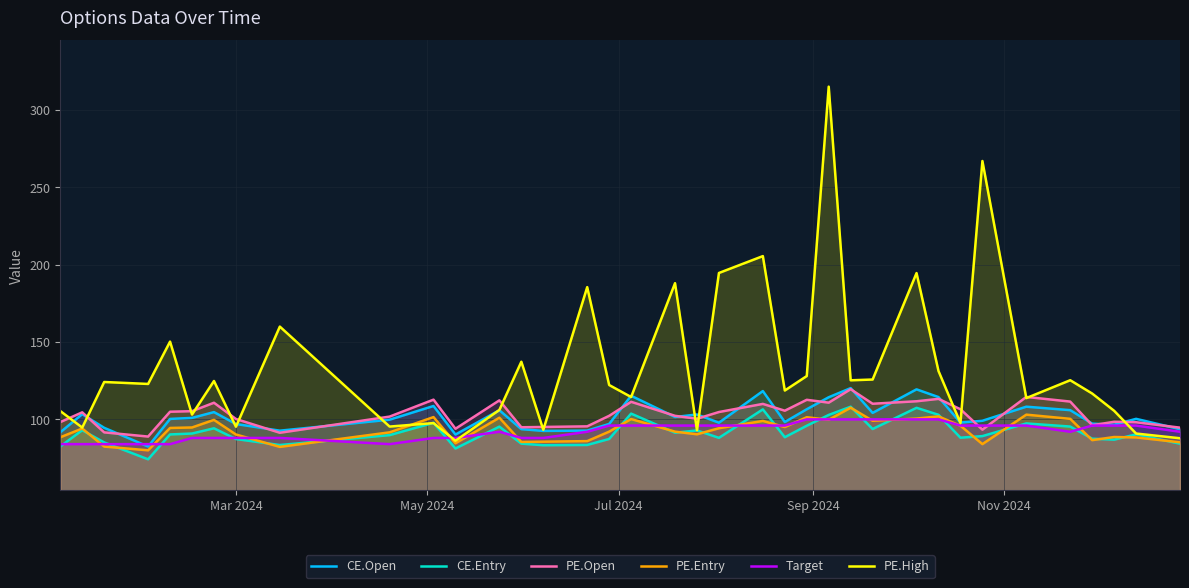

How many lines are shown in the chart?

6